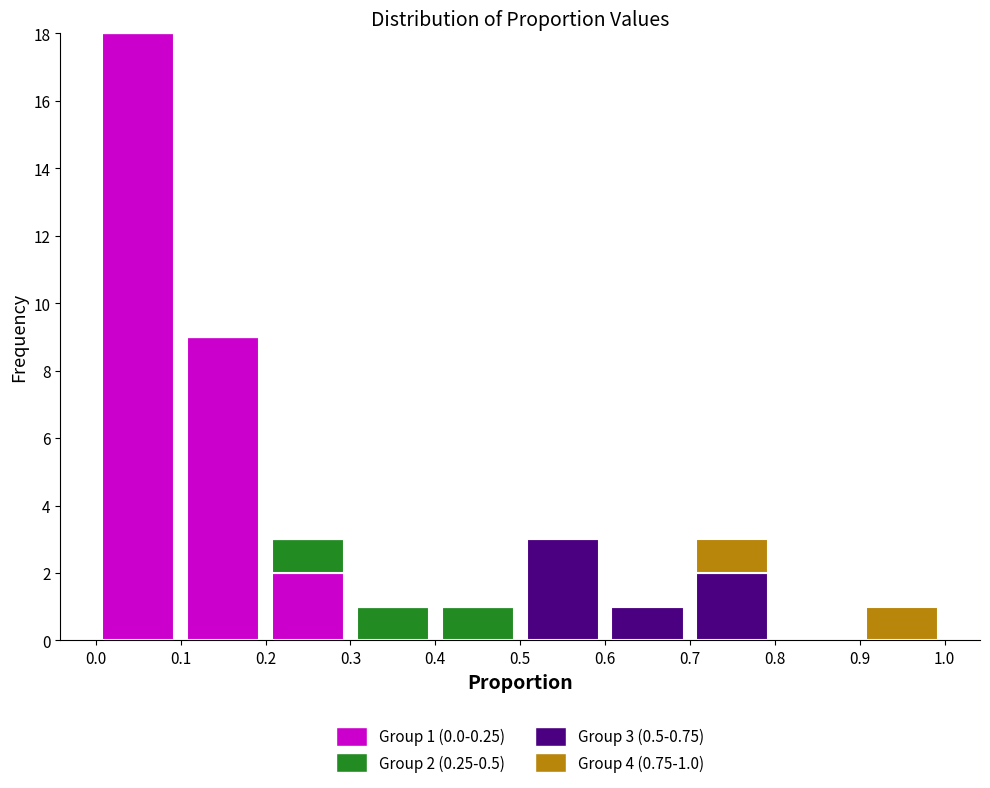

Which range on the x-axis has the tallest stacked bar (by total height)?

0.0 to 0.1